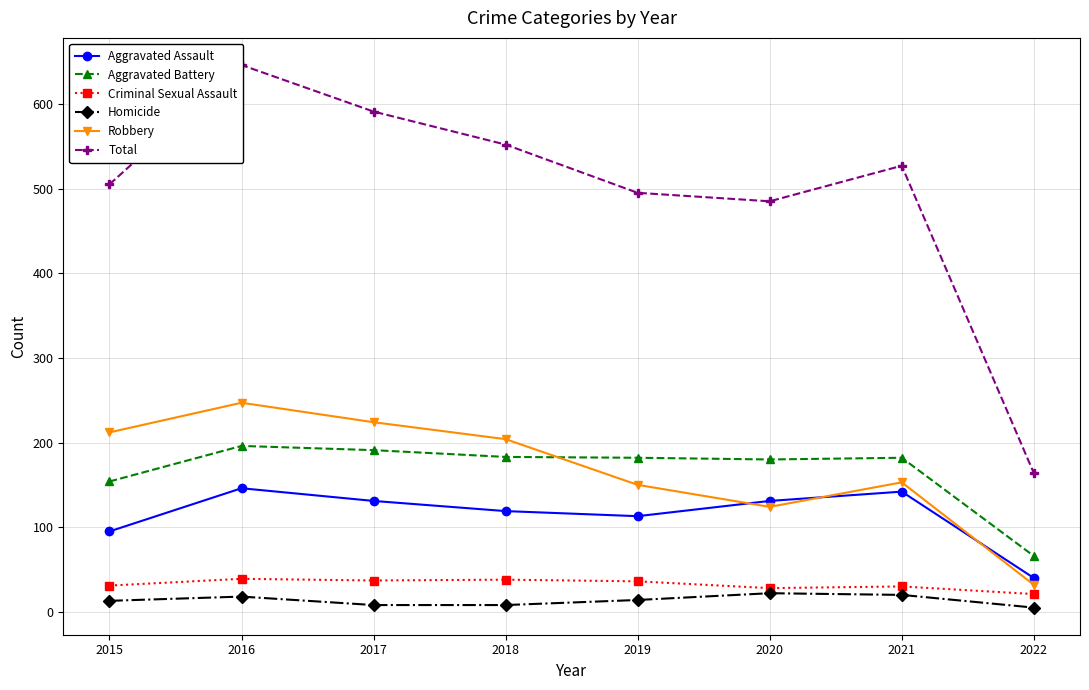

What is the value of the Robbery point at the 8th from the left?

32